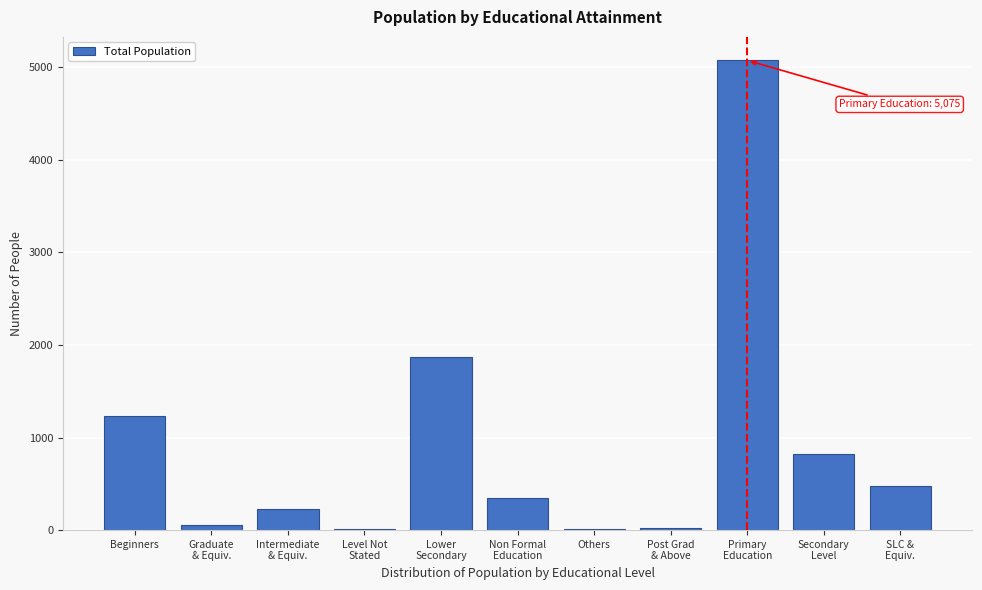

What is the greatest value displayed?

5075